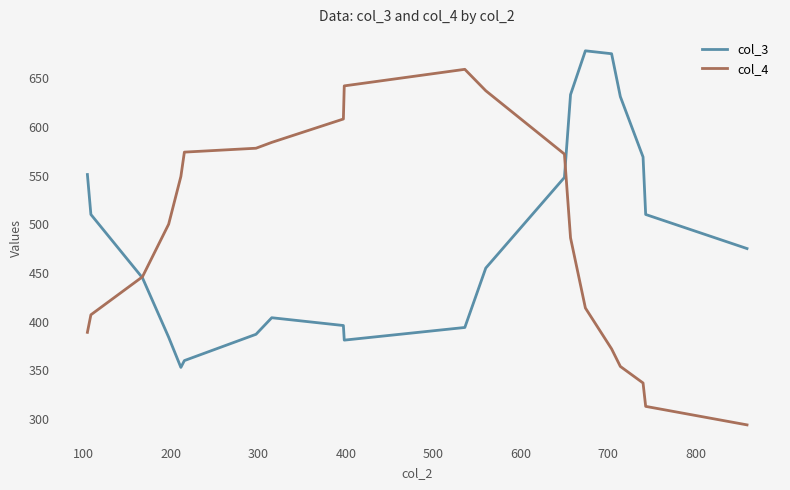

Rank the series by their maximum value, from highest to lowest.

col_3, col_4